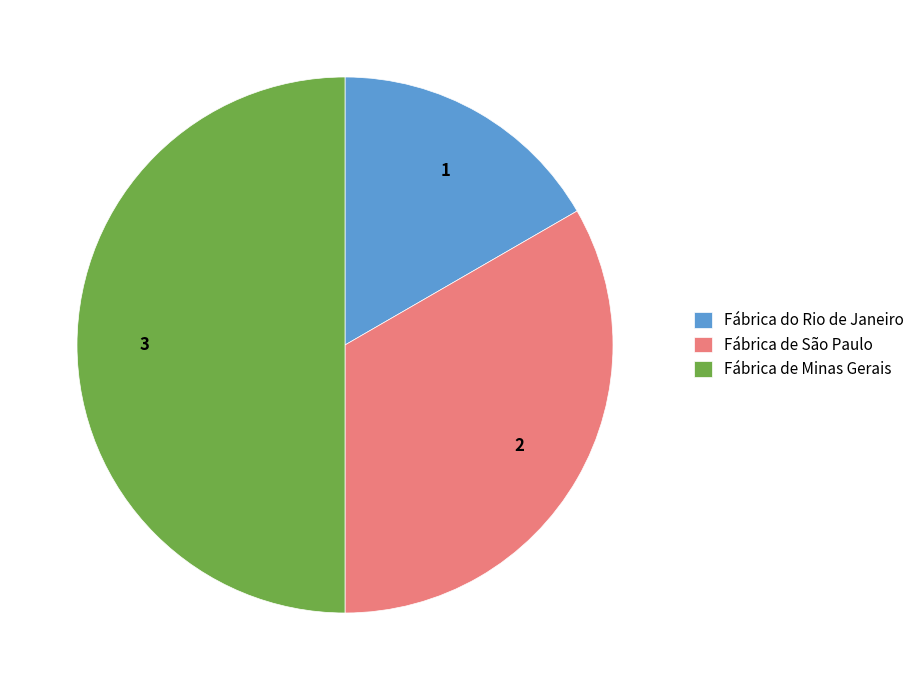

Is the sum of Fábrica de Minas Gerais and Fábrica do Rio de Janeiro greater than half?

Yes